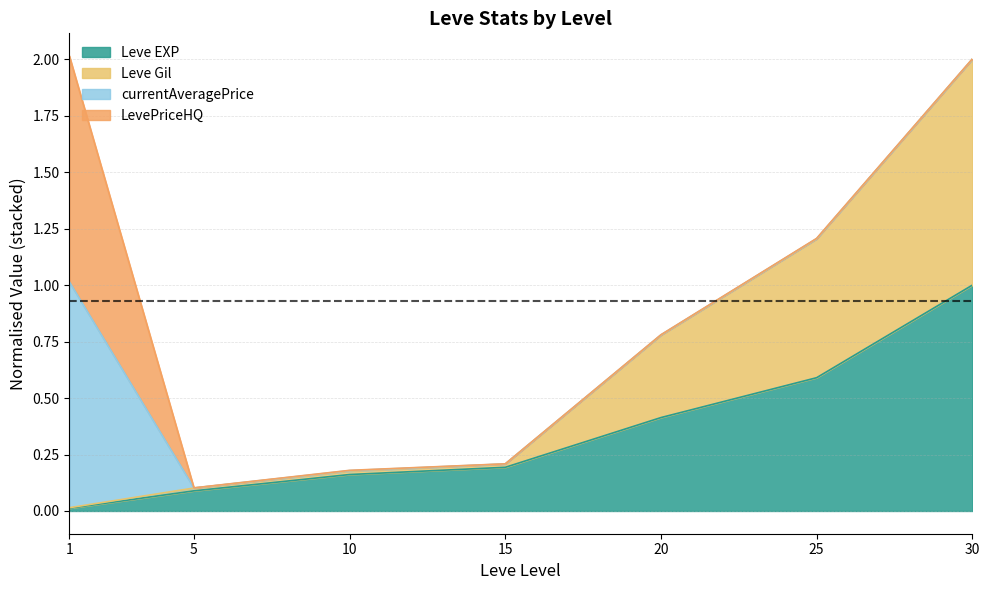

True or false: Leve Gil and Leve EXP intersect in this chart.

False